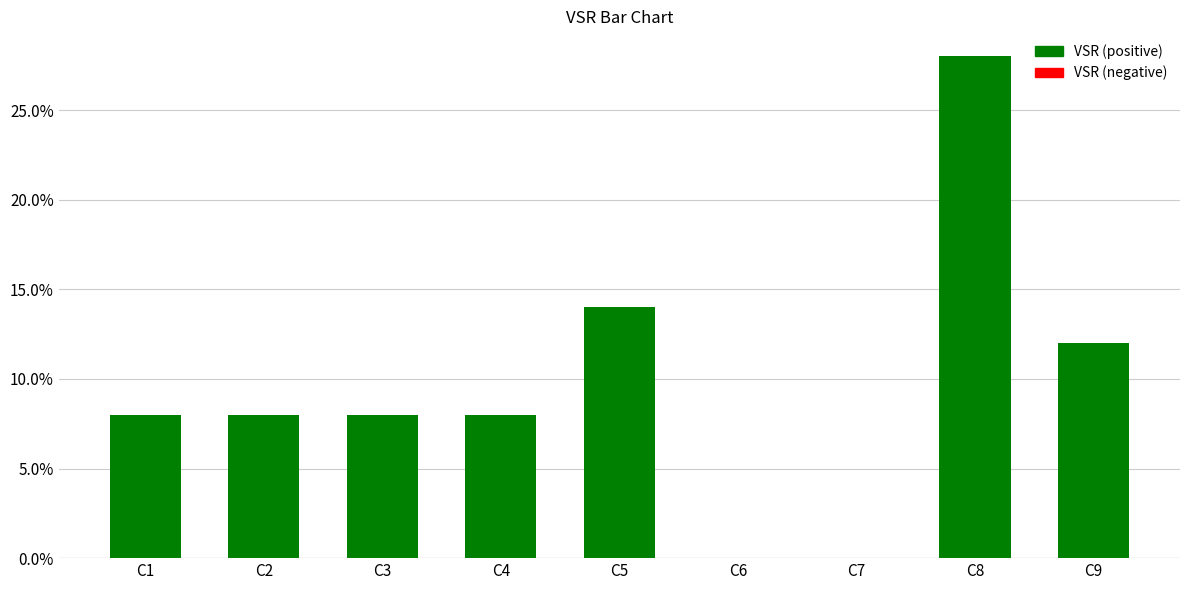

Where is the data nearest to the value 14?

C5